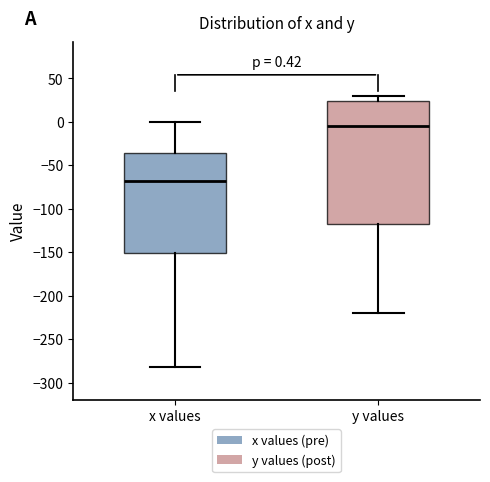

Which box has the highest median line?

y values